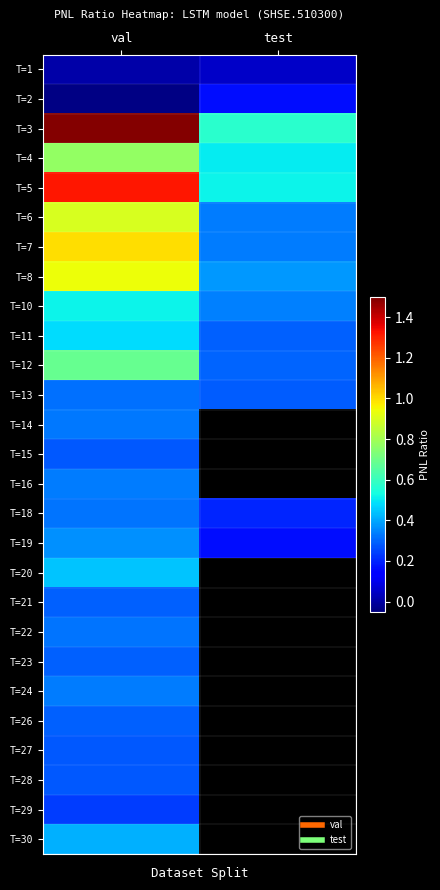

Which label corresponds to the largest value in the chart?

val